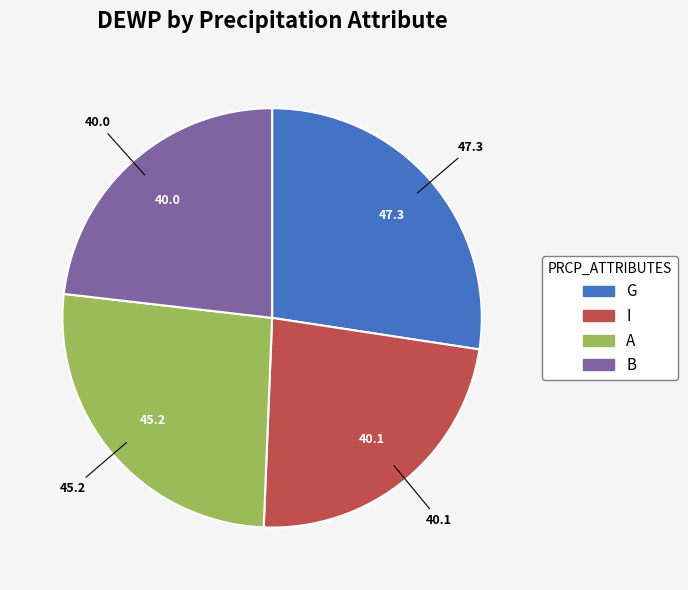

Is there a majority slice in this chart?

No